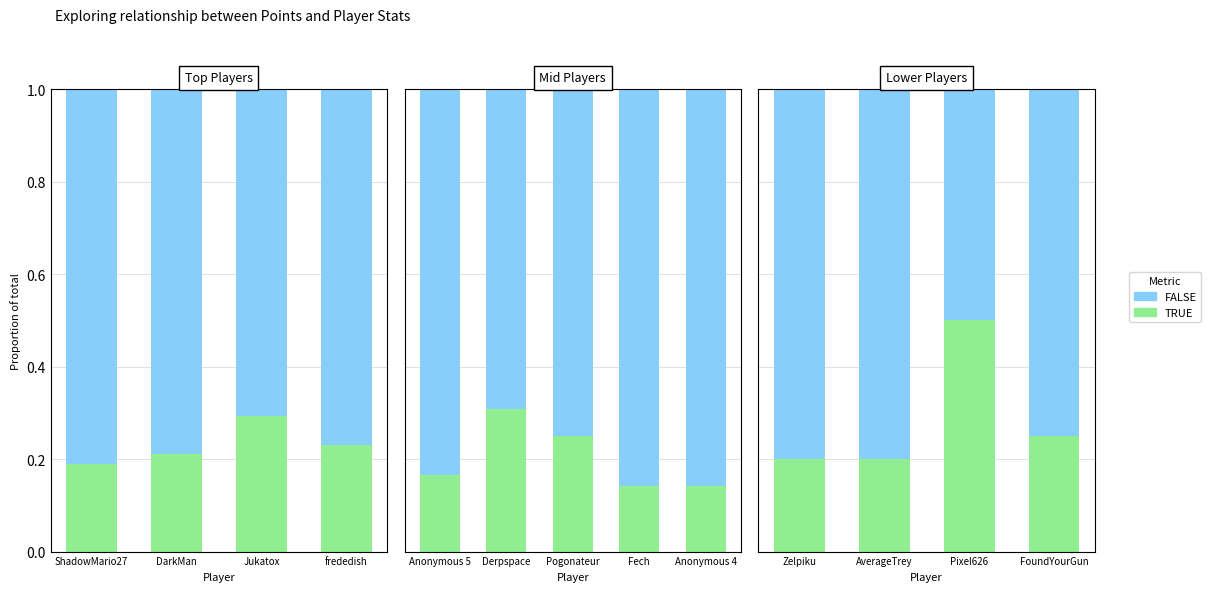

List the labels in order of Entries (TRUE) value, smallest first.

Zelpiku, AverageTrey, FoundYourGun, Pixel626